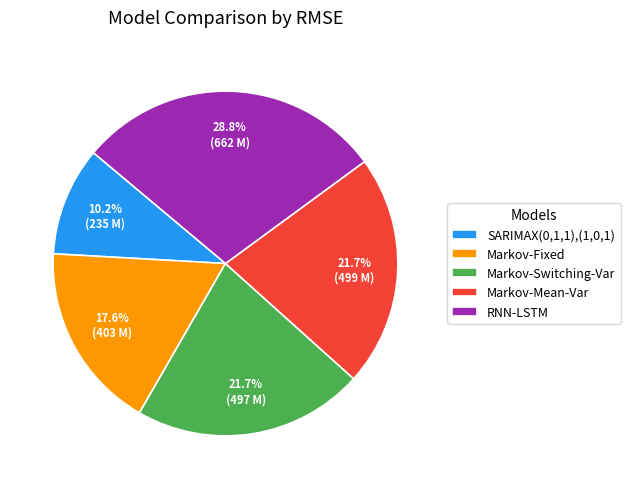

Is there any slice that represents more than half of the pie?

No